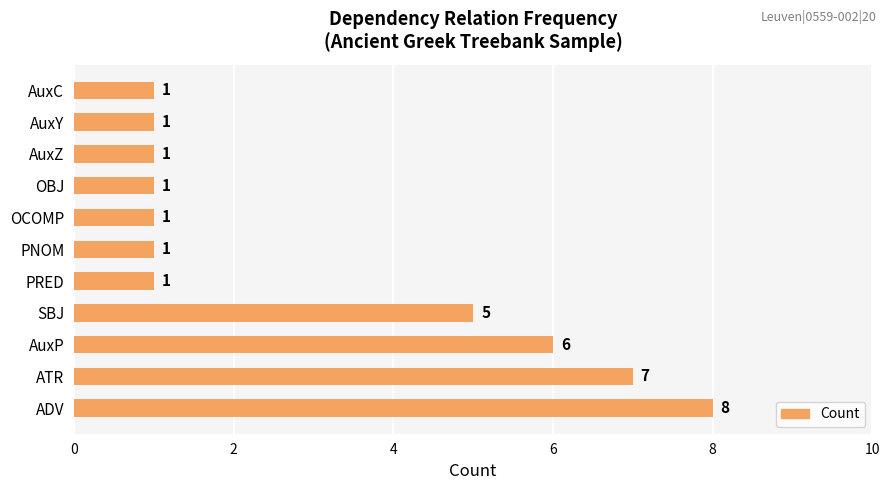

True or false: the data shows 3 at ADV.

False